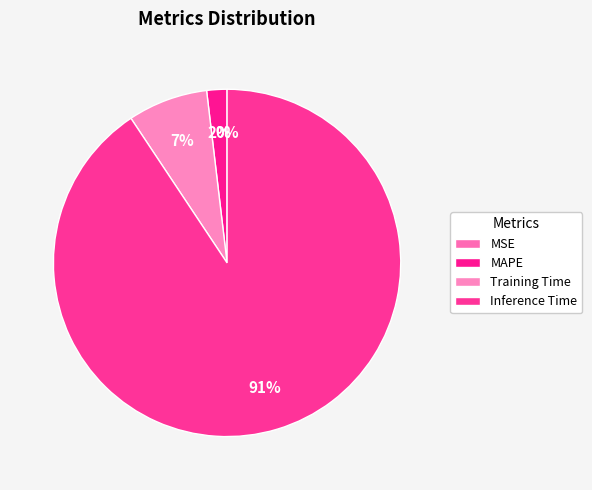

Which category has the biggest portion of the pie?

Inference Time